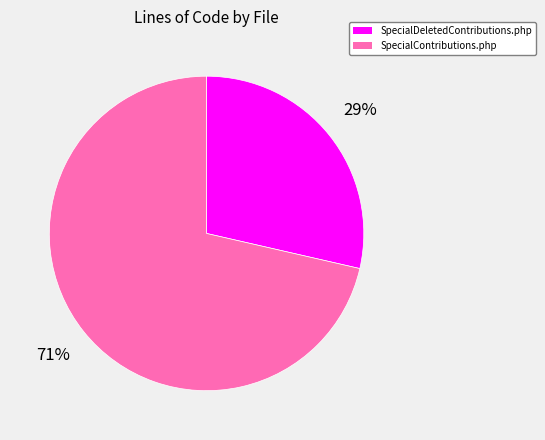

Rank the categories by value from highest to lowest.

SpecialContributions.php, SpecialDeletedContributions.php